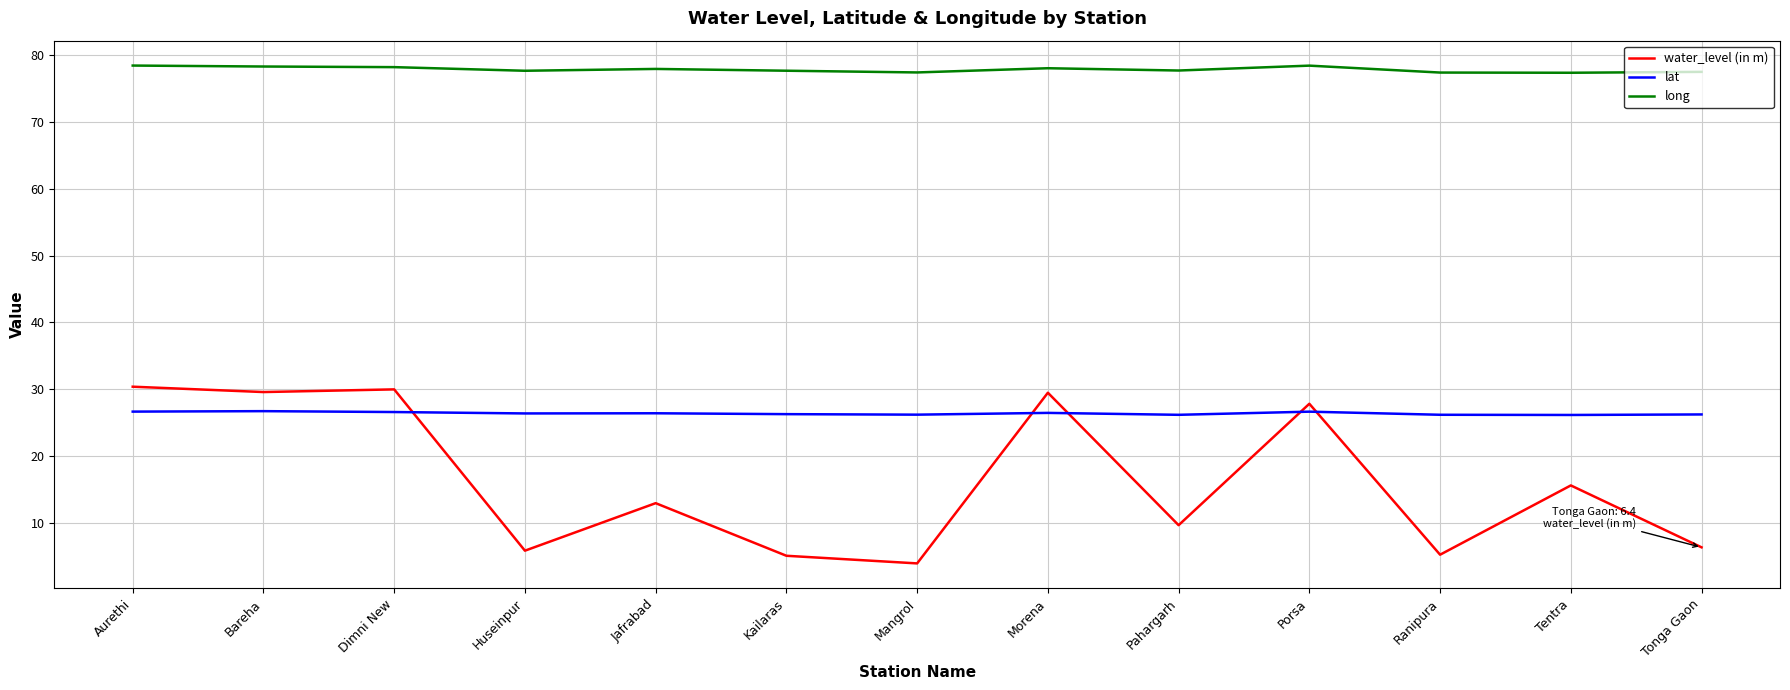

True or false: lat and long intersect in this chart.

False